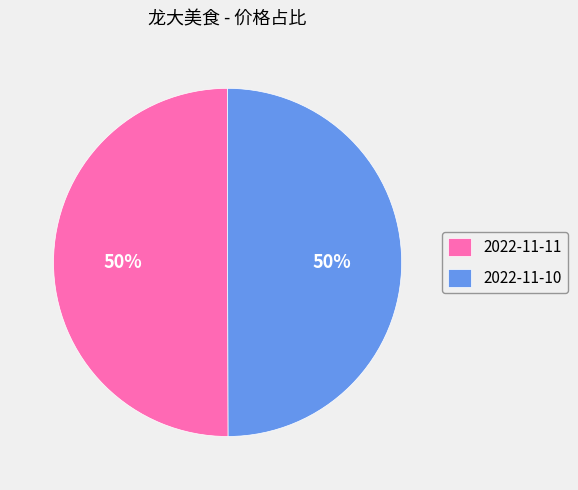

What percentage is the 2022-11-10 slice, to the nearest percent?

50%